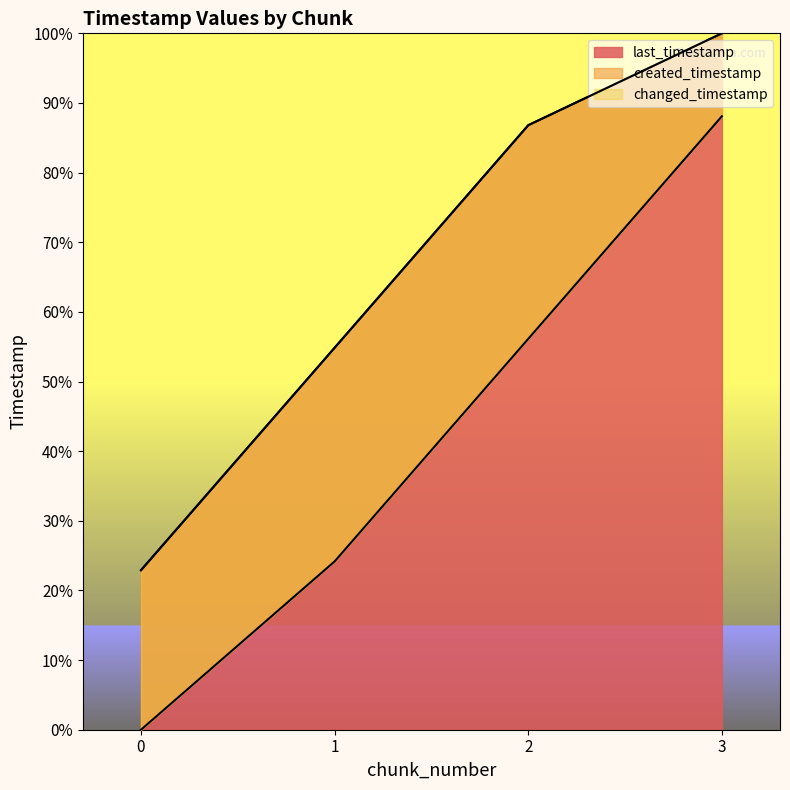

What is the total value across all series at 0?

45.8